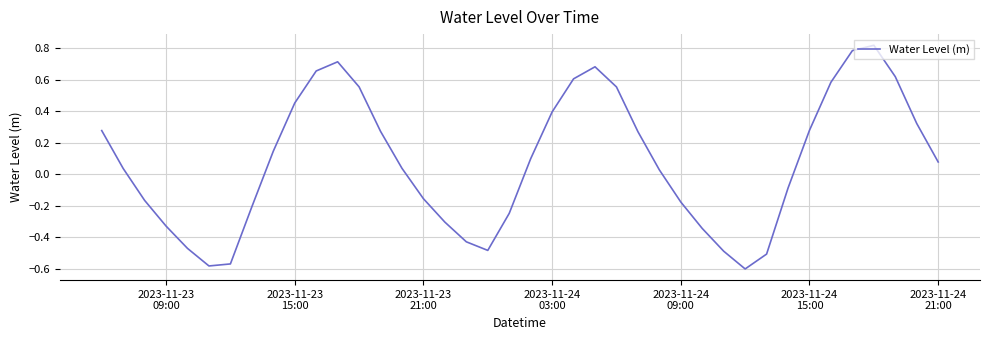

What is the difference between the maximum and minimum values?

1.4